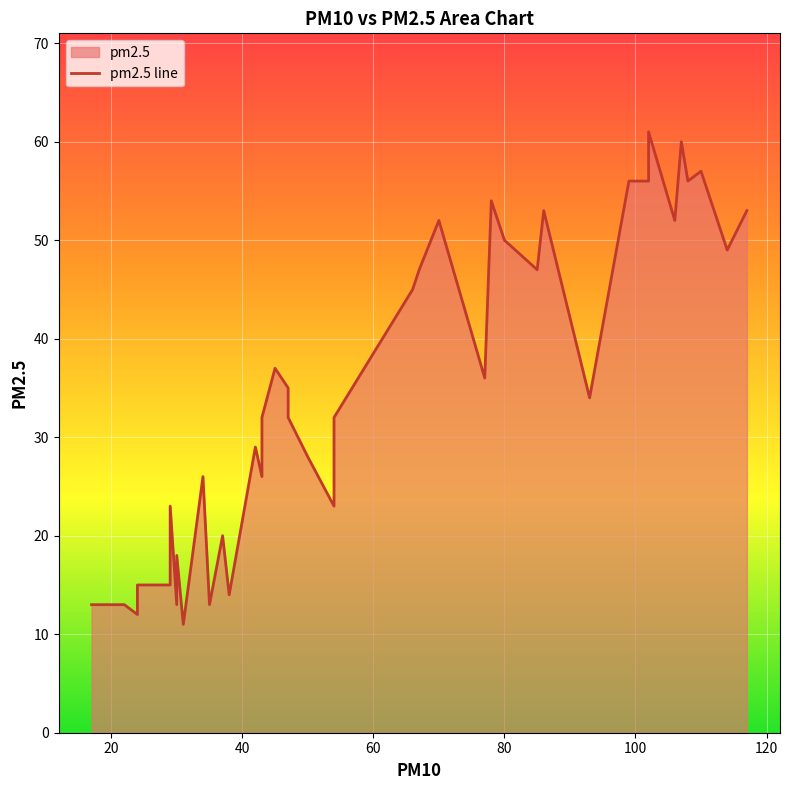

What is the difference between the maximum and second lowest values?

49